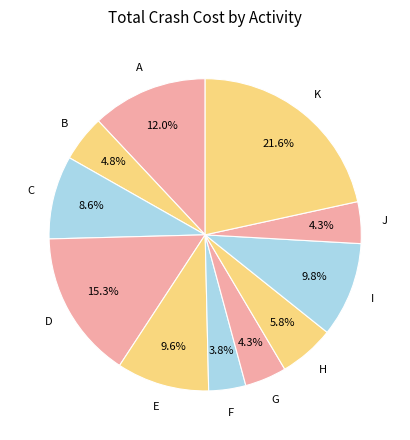

How many segments does this pie chart have?

11